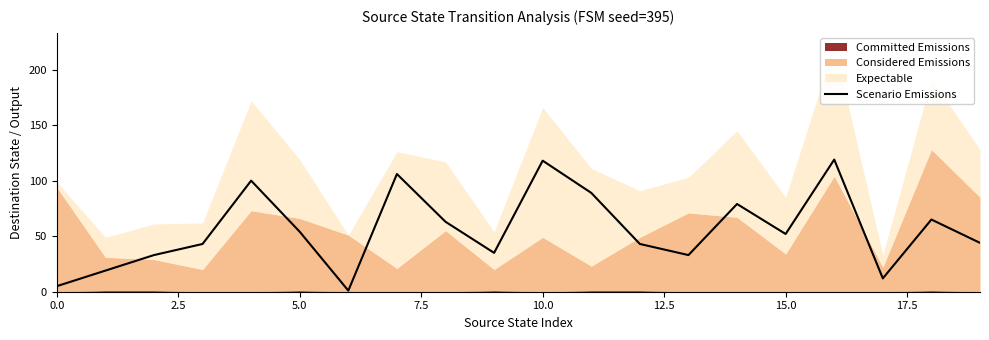

How many points are higher than both their immediate neighbors (excluding endpoints)?

6